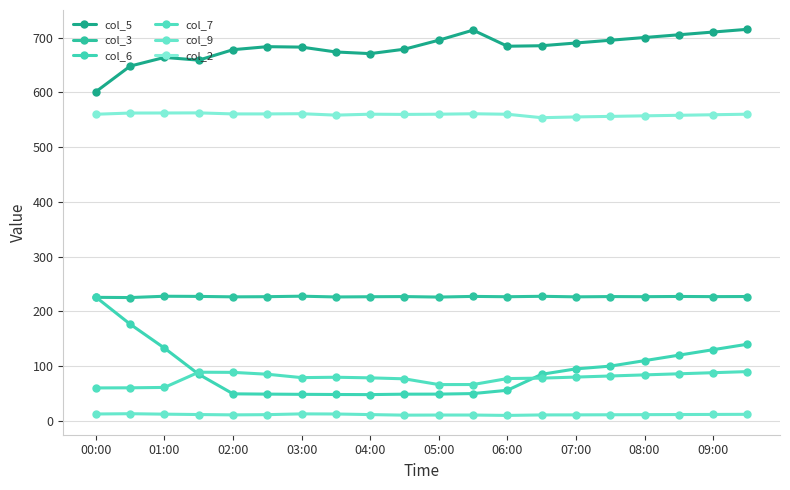

In col_6, how many points are lower than both neighbors (excluding endpoints)?

1